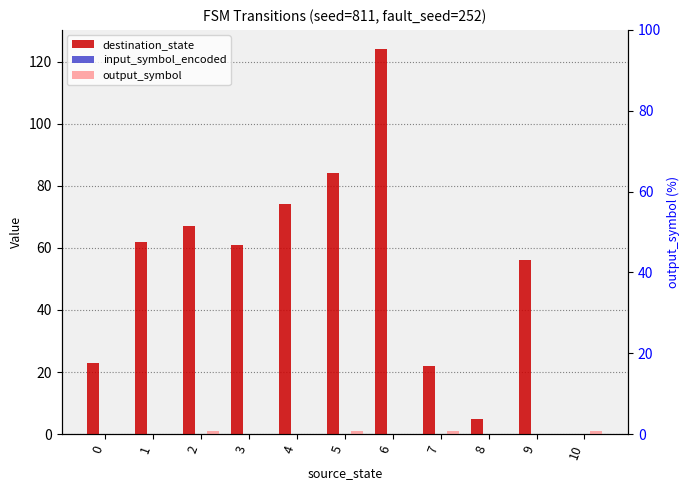

True or false: destination_state has a value of 62 at 1.

True